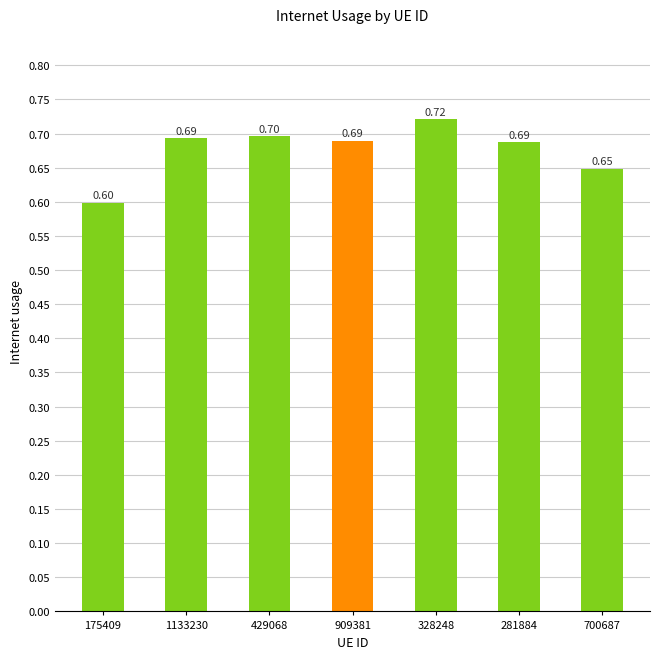

What is the maximum value shown in the chart?

0.7